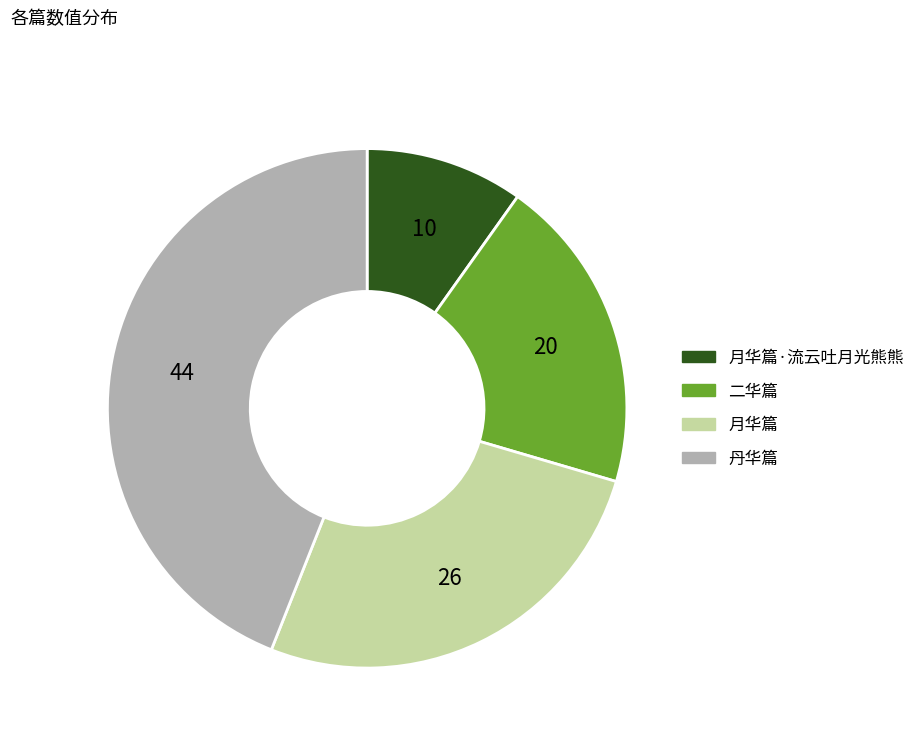

Is the sum of 二华篇 and 月华篇·流云吐月光熊熊 greater than half?

No